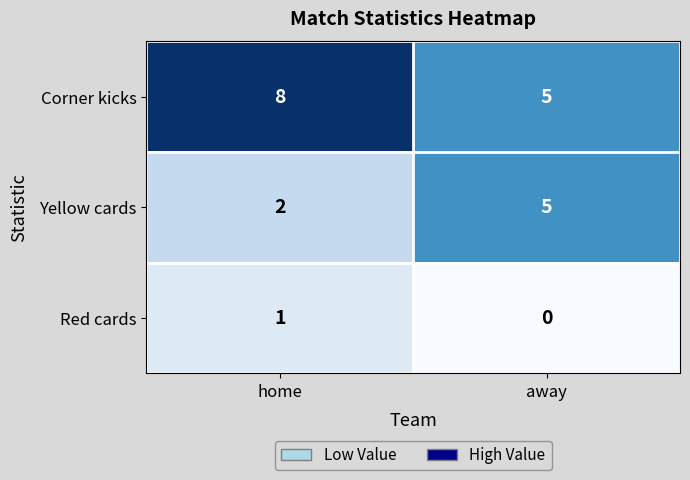

Rank the series by their average value, from lowest to highest.

Red cards, Yellow cards, Corner kicks